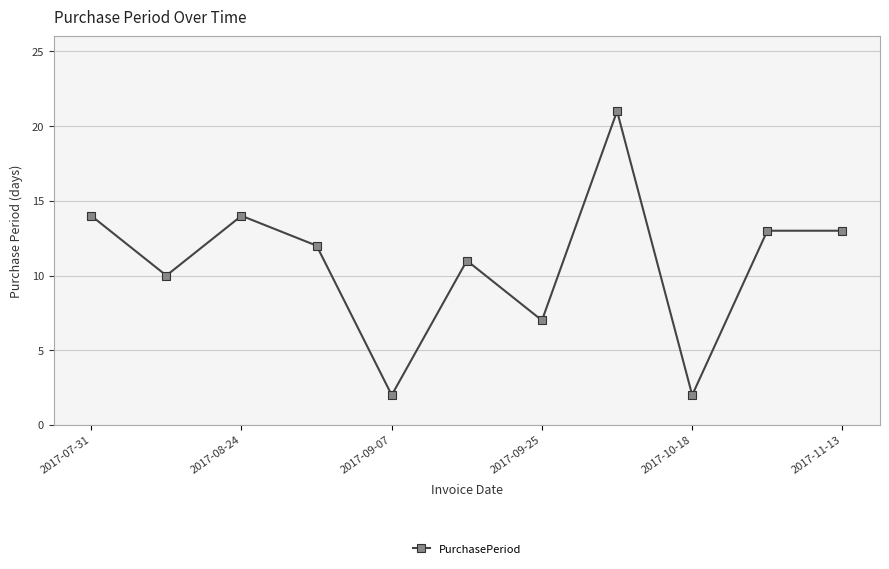

How many distinct data groups are displayed?

1